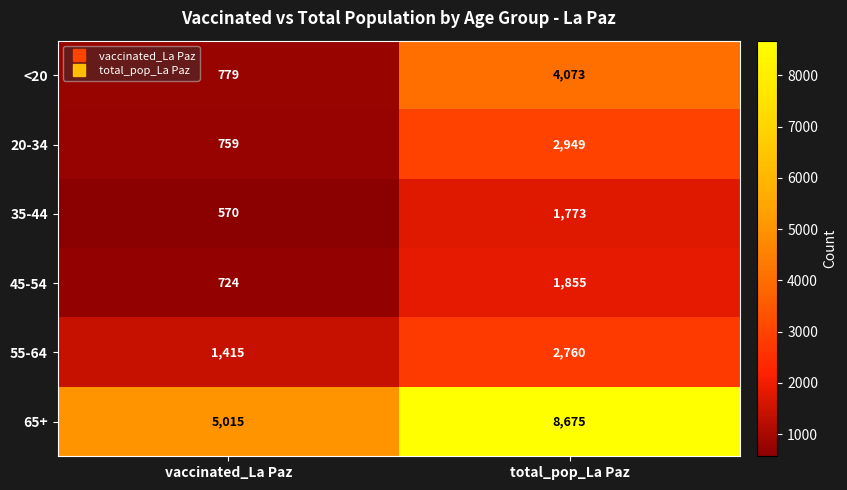

What is the maximum value for 45-54?

1855